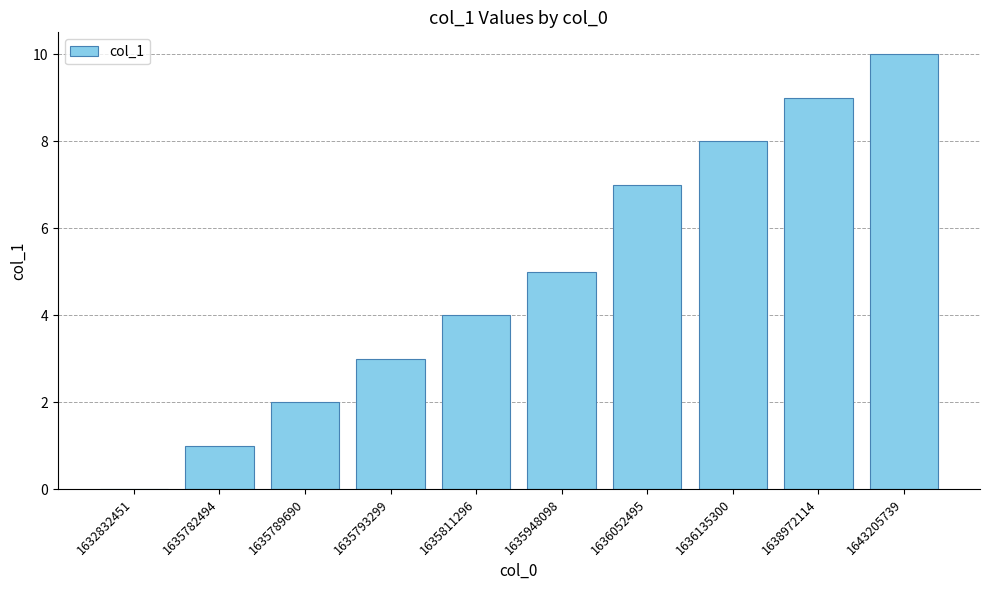

What is the sum of all values?

49